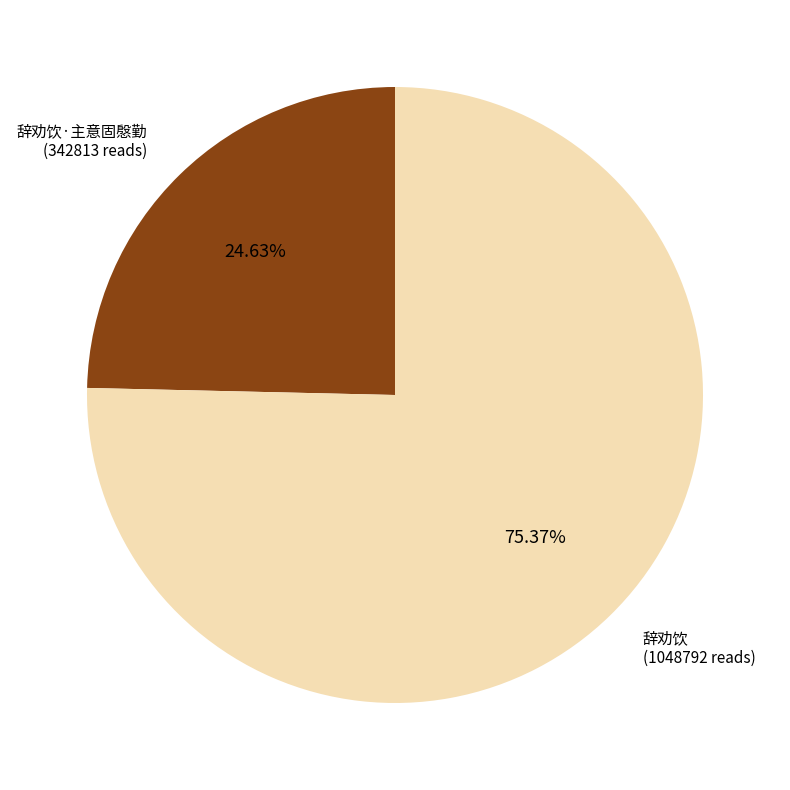

What is the total percentage of 辞劝饮·主意固慇勤 and 辞劝饮?

100.0%